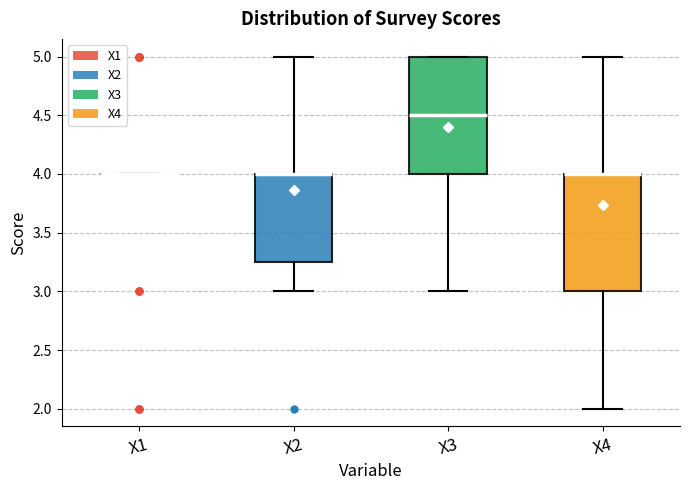

Reading left to right, read every box against the y-axis: the position of its median line, the range the box covers, and the ends of its whiskers. The values are not printed on the chart, so give them approximately, as read against the axis.

X1: box collapsed to a line at 4.00, whiskers 4.00 to 4.00
X2: median 4.00 (drawn on the box's upper edge), box 3.25 to 4.00, whiskers 3.00 to 5.00
X3: median 4.50, box 4.00 to 5.00, whiskers 3.00 to 5.00
X4: median 4.00 (drawn on the box's upper edge), box 3.00 to 4.00, whiskers 2.00 to 5.00